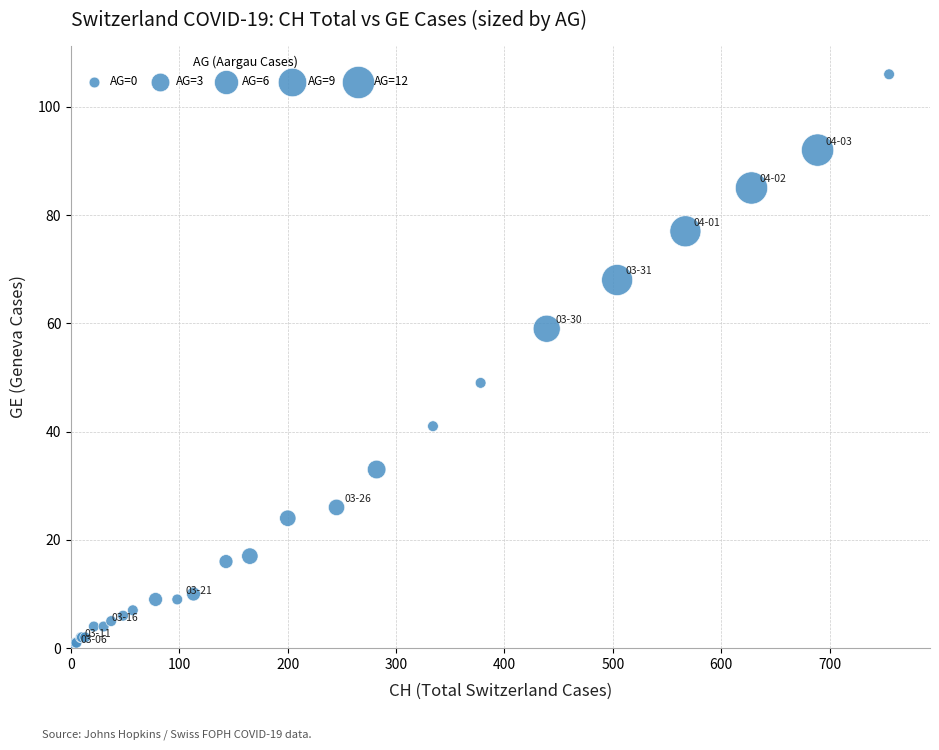

What Y value in the scatter plot is closest to 53?

49